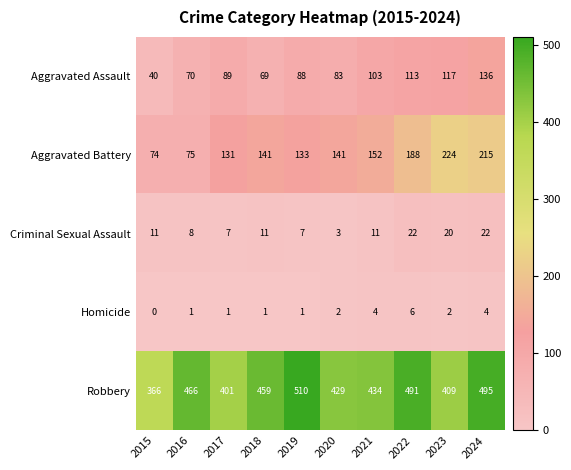

Read the Criminal Sexual Assault value at 2019.

7